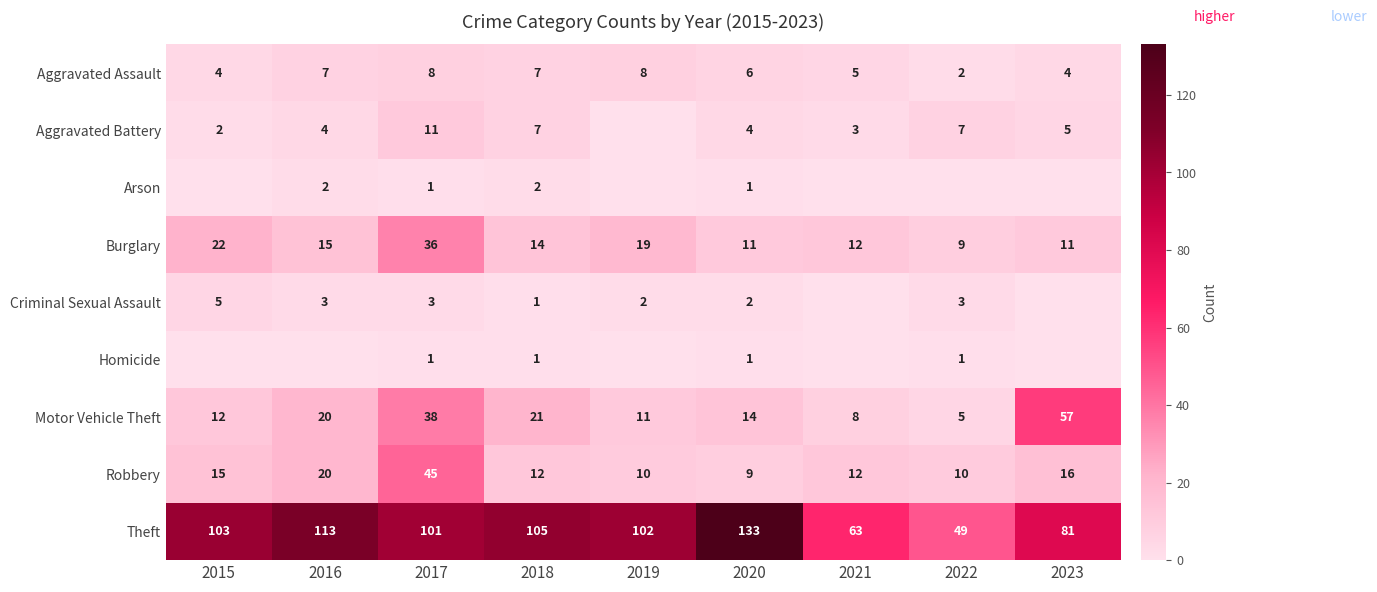

What is the difference between the highest and lowest values at 2023?

81